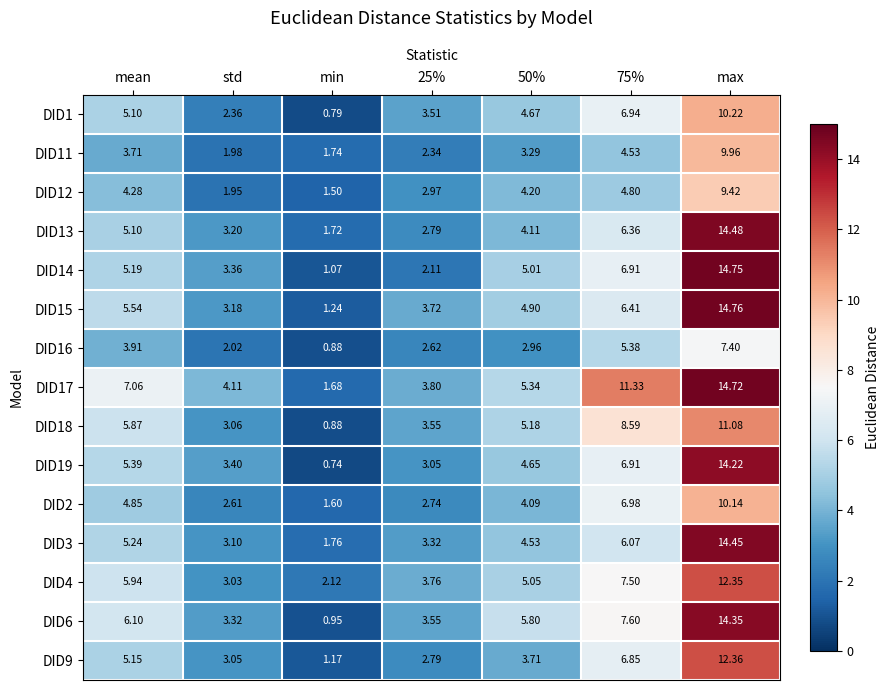

List the series in order of their peak value, lowest first.

DID16, DID12, DID11, DID2, DID1, DID18, DID4, DID9, DID19, DID6, DID3, DID13, DID17, DID14, DID15